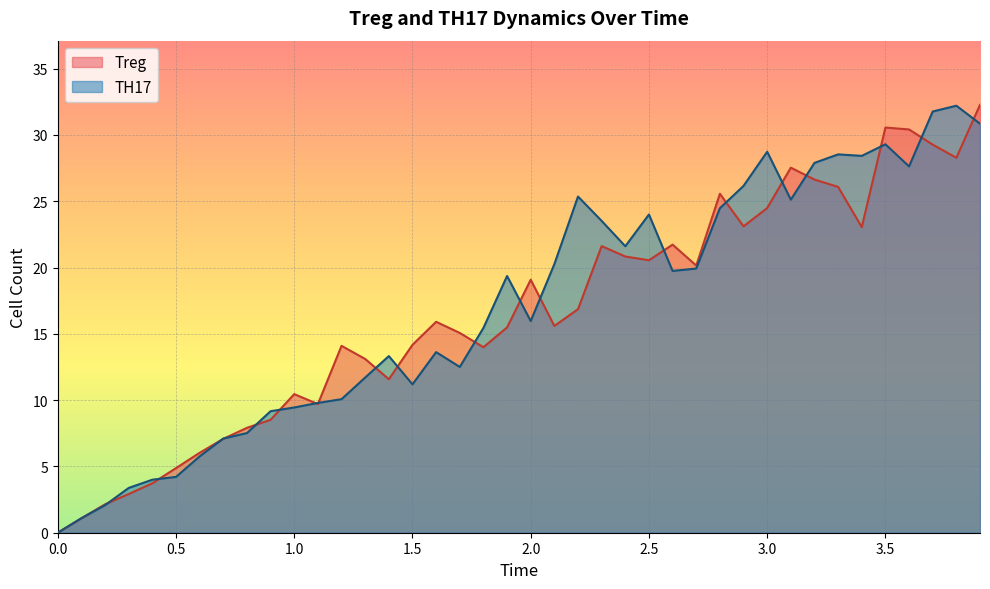

What is the greatest value displayed?

32.3